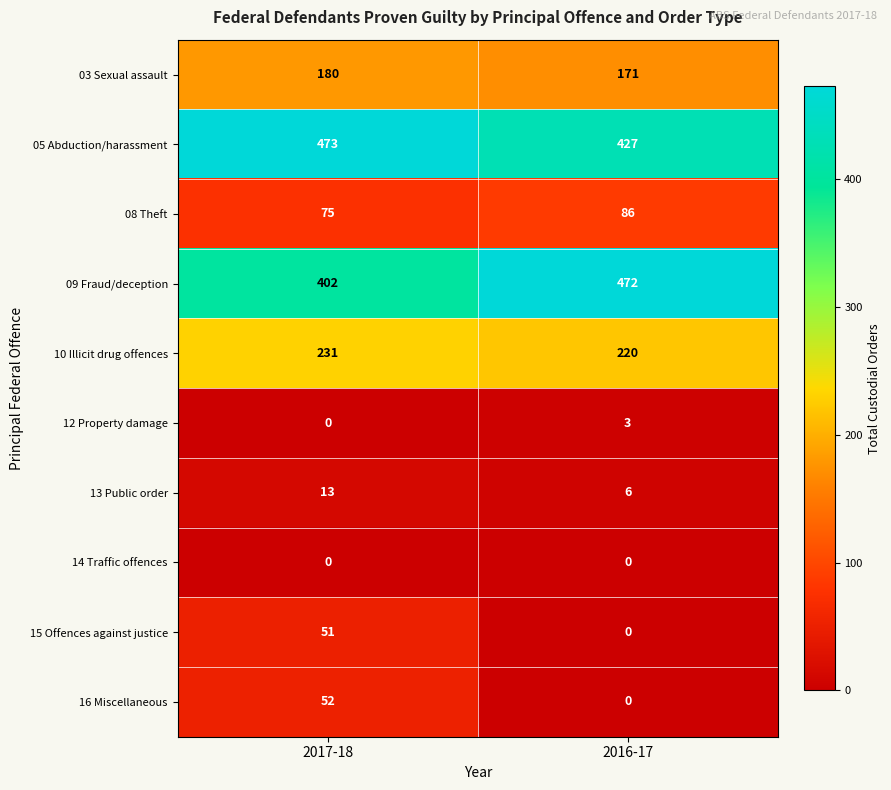

List the series in order of their peak value, lowest first.

14 Traffic offences, 12 Property damage, 13 Public order, 15 Offences against justice, 16 Miscellaneous, 08 Theft, 03 Sexual assault, 10 Illicit drug offences, 09 Fraud/deception, 05 Abduction/harassment